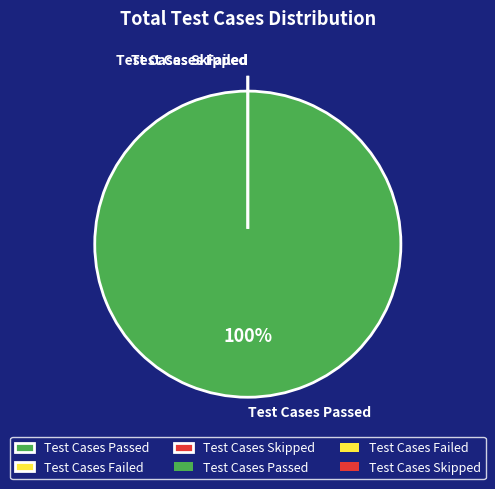

Is there any slice that represents more than half of the pie?

Yes